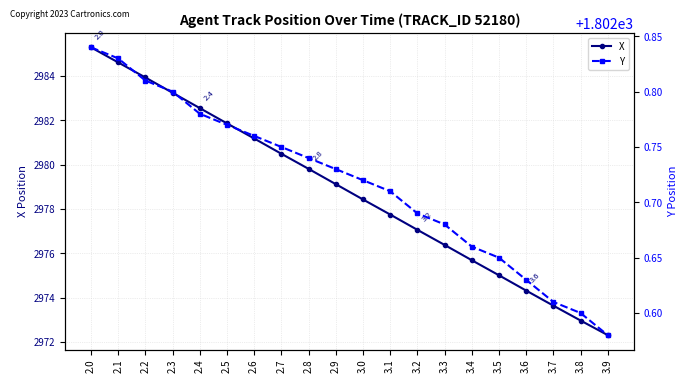

At which label does X first exceed 2979?

2.0